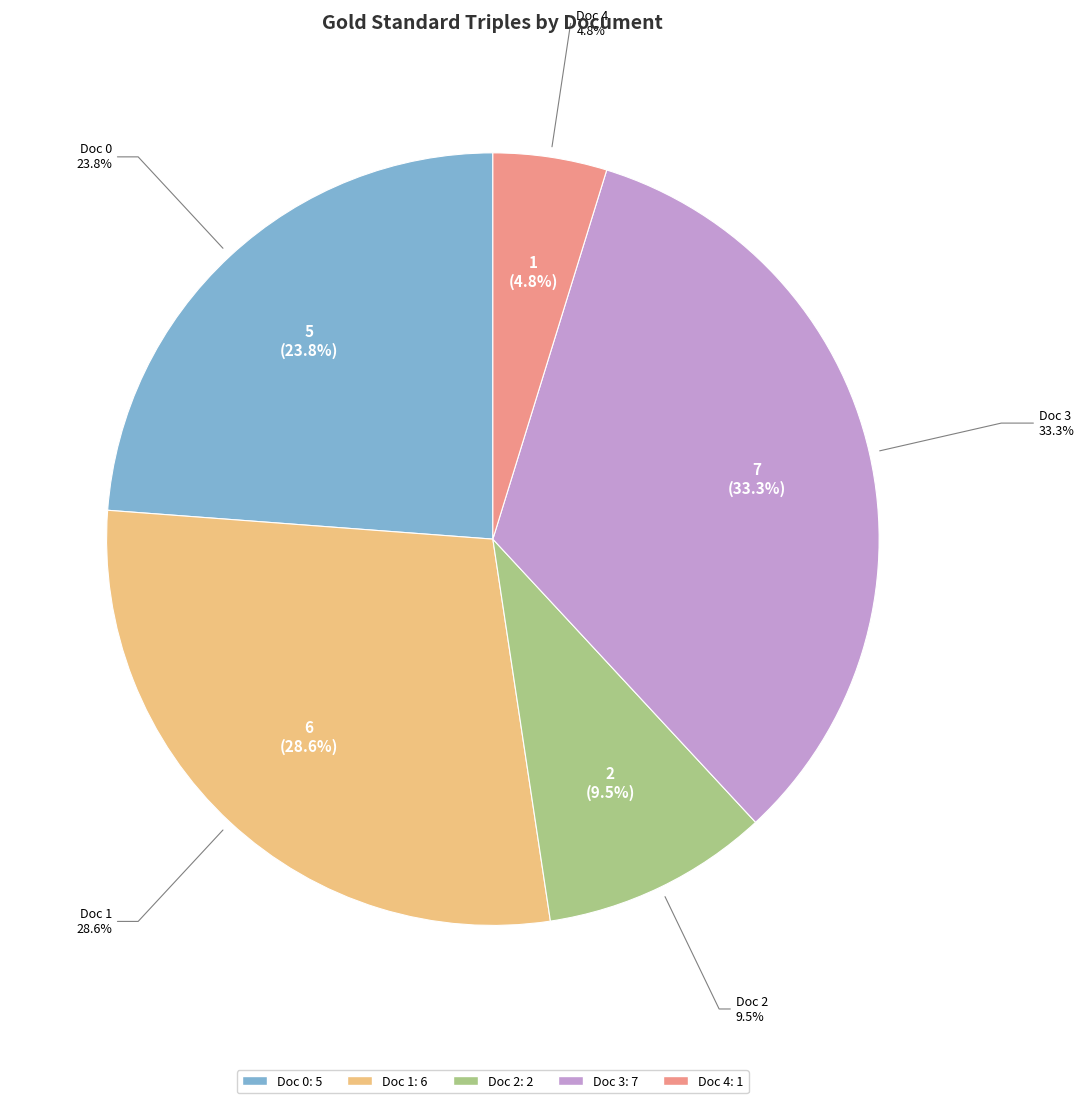

Is there a majority slice in this chart?

No